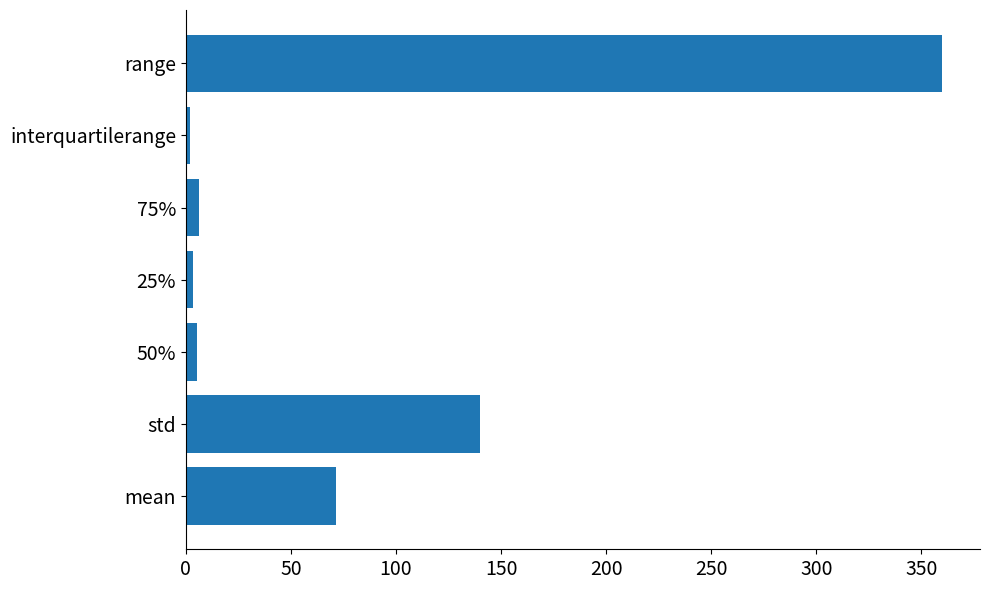

Which has a higher value, range or 25%?

range